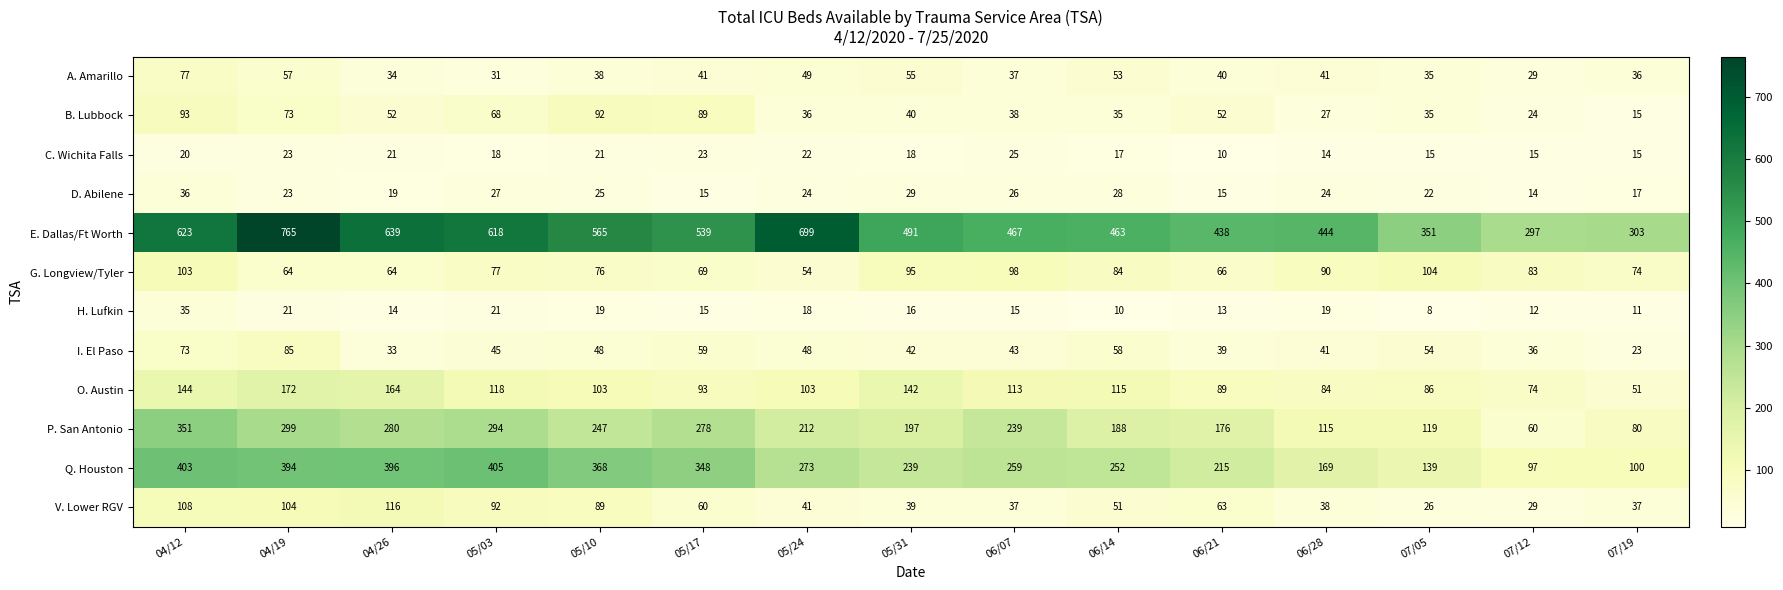

The value of E. Dallas/Ft Worth at 05/03 is 371. True or false?

False